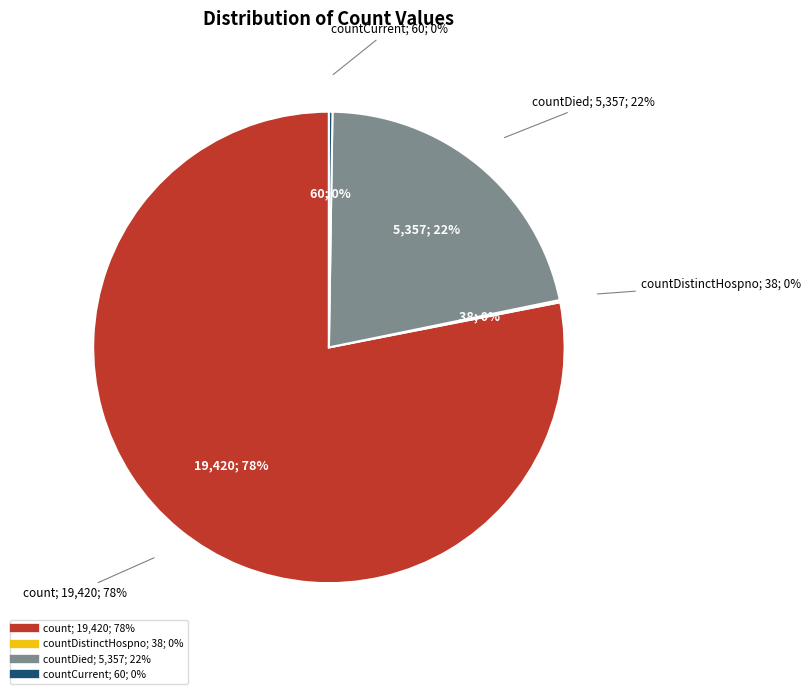

Is there a majority slice in this chart?

Yes